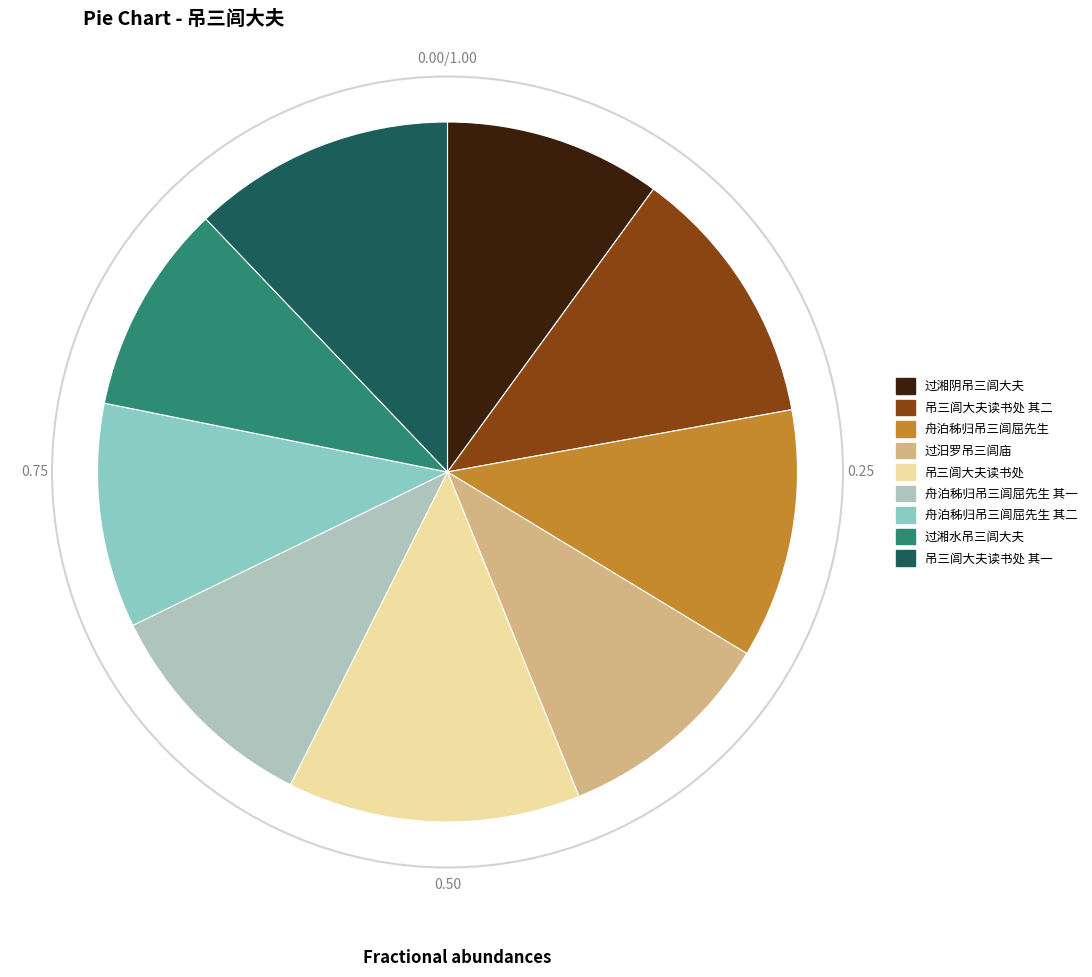

Does any single category account for the majority?

No